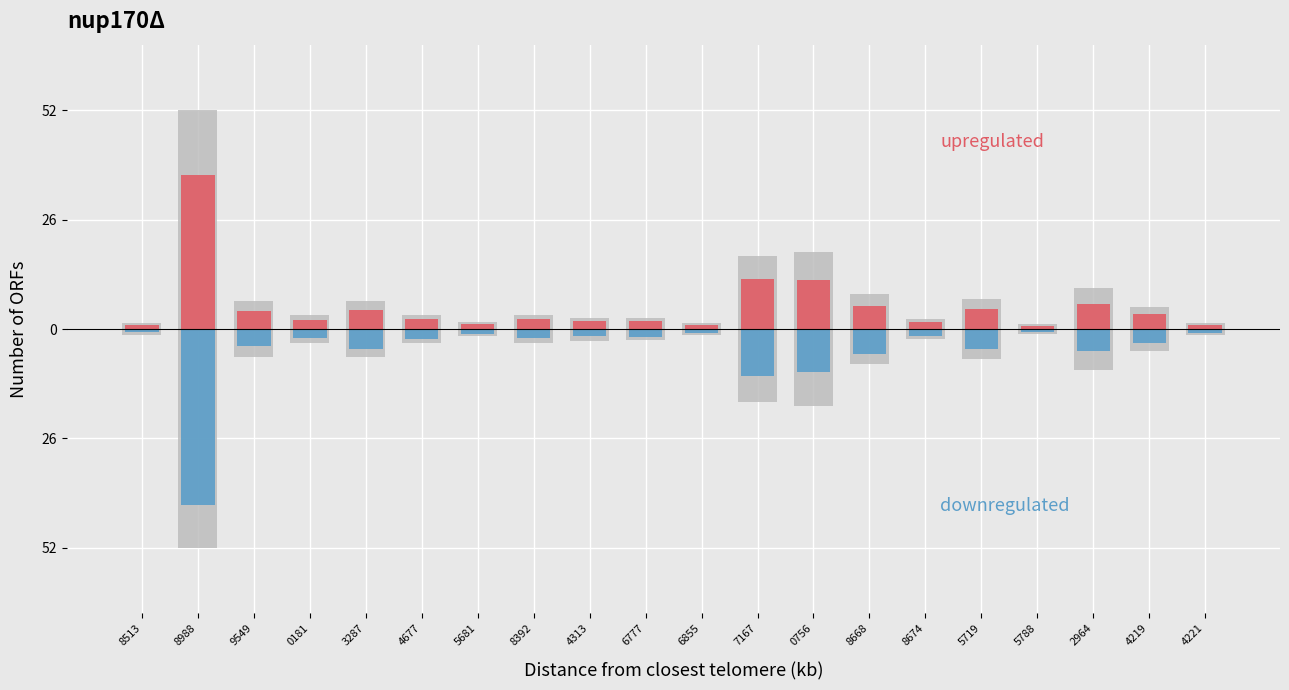

Is the value of envelope_down at 4221 greater than the value of upregulated at 8513?

No